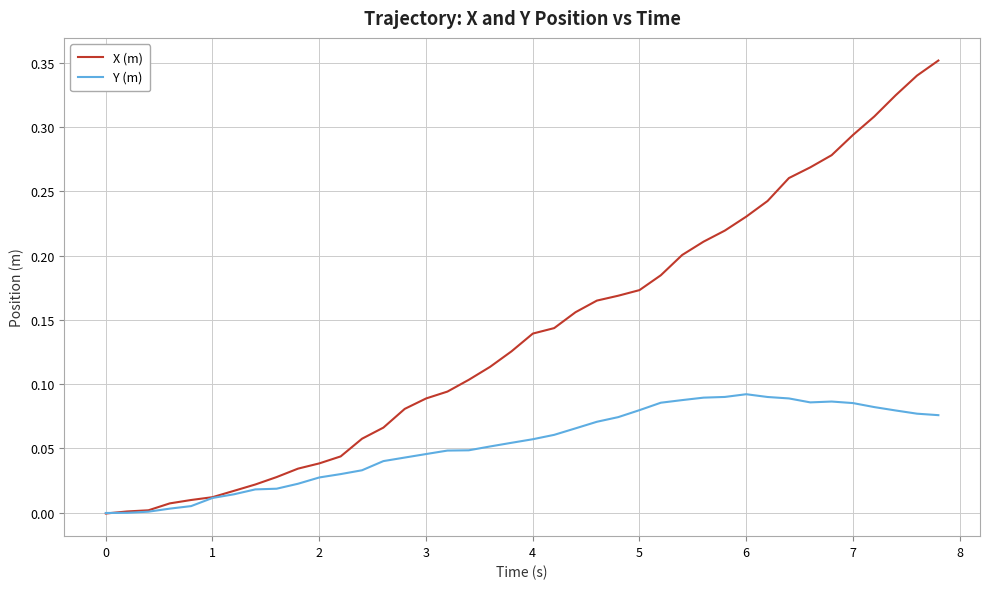

List the series in order of their overall mean, highest first.

X (m), Y (m)